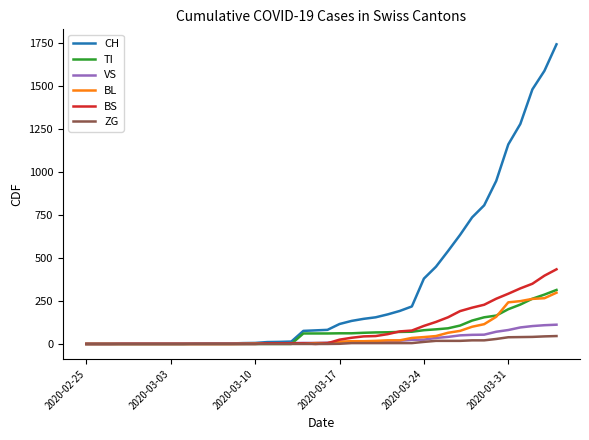

Count the number of data series in this chart.

6